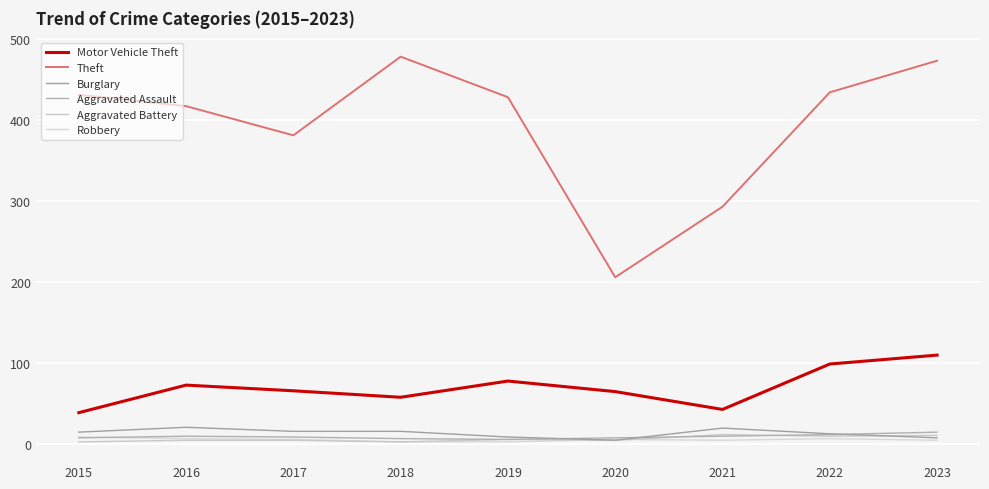

Reading right to left, what are all the values shown in this chart?

Motor Vehicle Theft: 2023=110	2022=99	2021=43	2020=65	2019=78	2018=58	2017=66	2016=73	2015=39
Theft: 2023=473	2022=434	2021=293	2020=206	2019=428	2018=478	2017=381	2016=417	2015=431
Burglary: 2023=8	2022=13	2021=20	2020=5	2019=9	2018=16	2017=16	2016=21	2015=15
Aggravated Assault: 2023=15	2022=12	2021=10	2020=8	2019=6	2018=7	2017=9	2016=10	2015=8
Aggravated Battery: 2023=11	2022=10	2021=12	2020=5	2019=6	2018=3	2017=5	2016=5	2015=3
Robbery: 2023=5	2022=7	2021=5	2020=6	2019=3	2018=3	2017=6	2016=7	2015=9